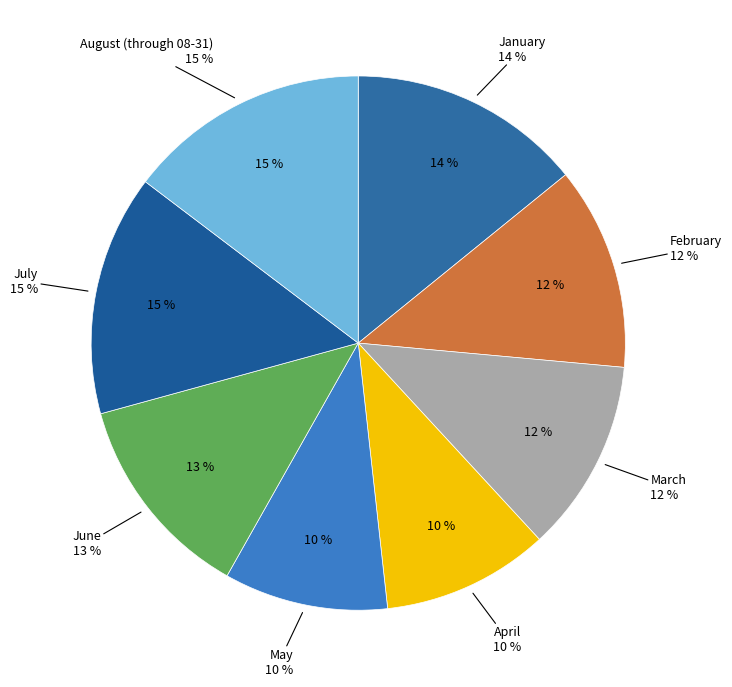

Is there a majority slice in this chart?

No